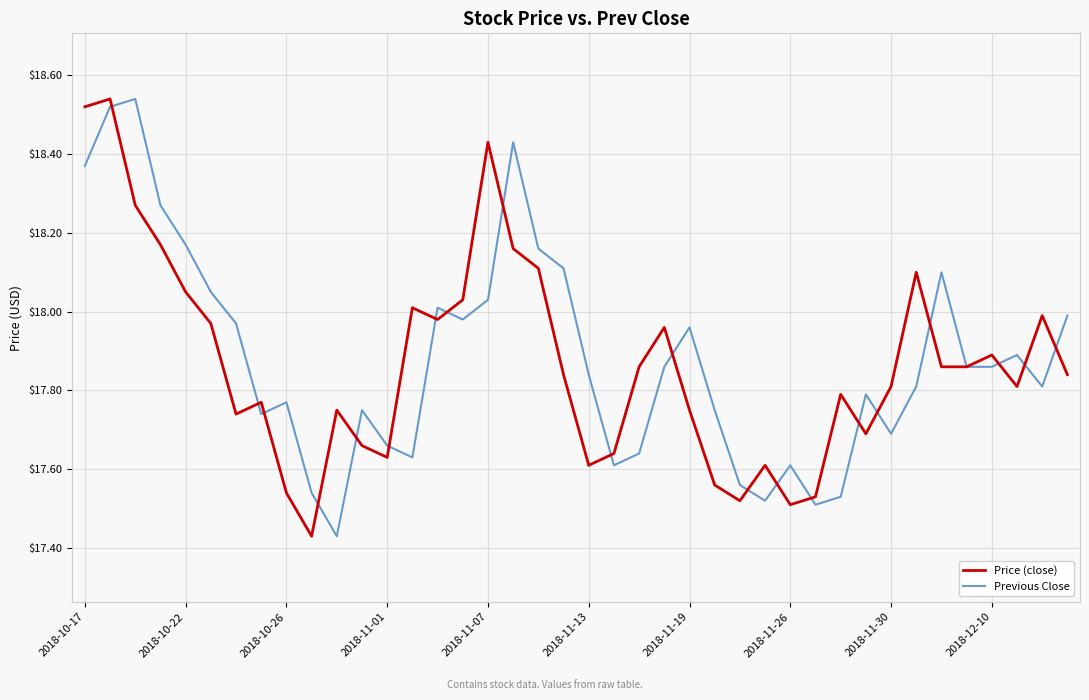

What are all the series names shown in the legend?

Price (close), Previous Close